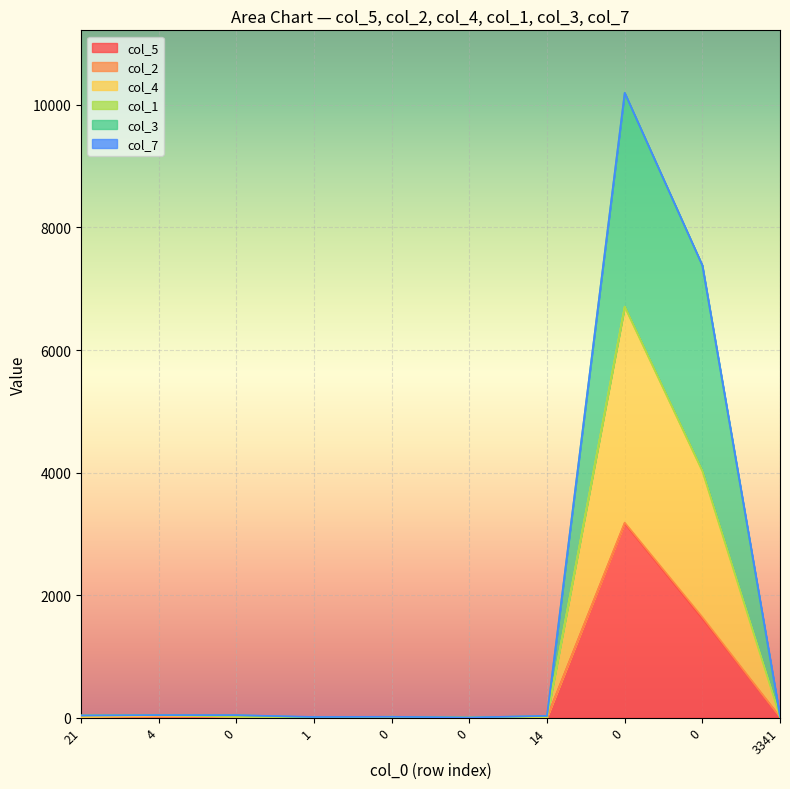

Does the chart display data point markers on the line(s)?

No